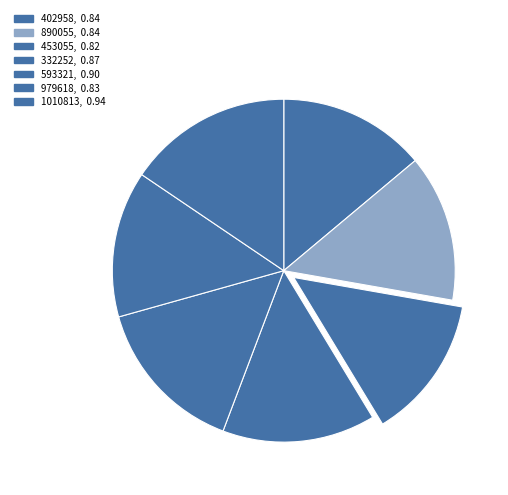

The 890055 slice represents 2% of the pie. True or false?

False